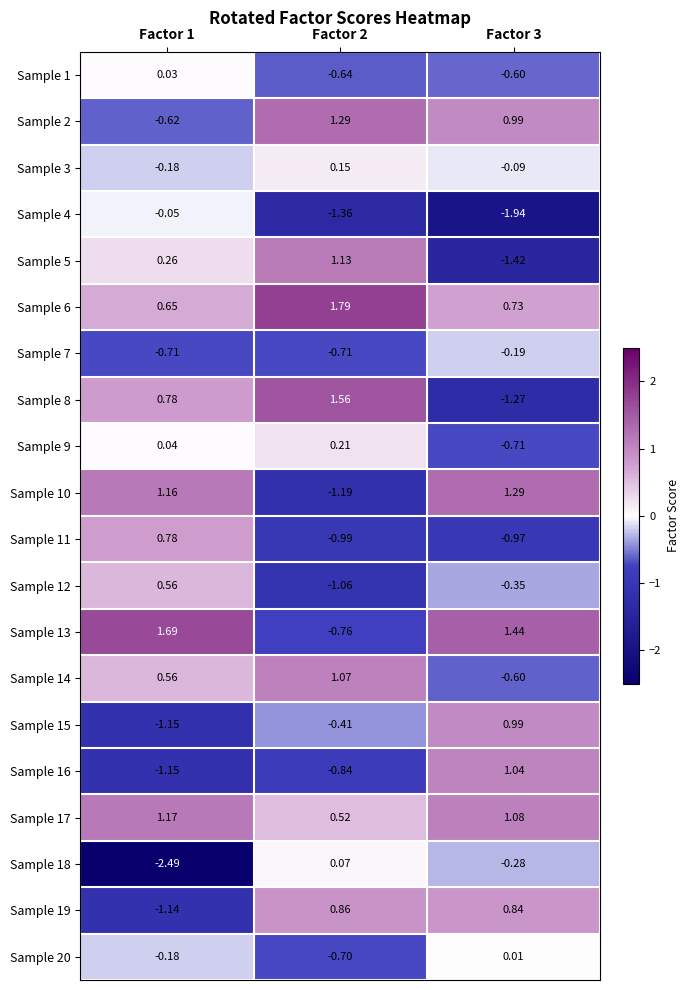

At how many categories does at least one series exceed 1?

3